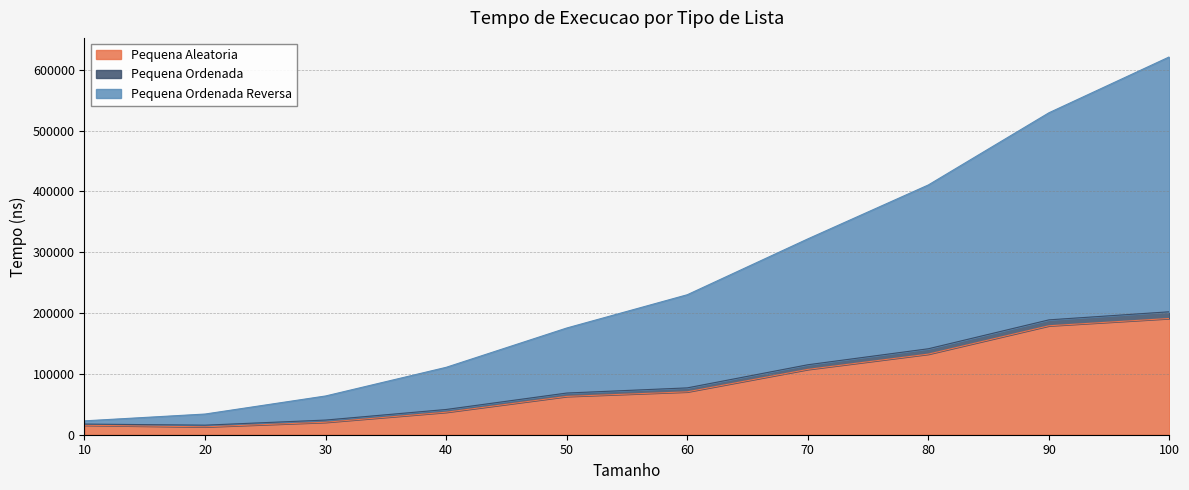

How many lines are shown in the chart?

3